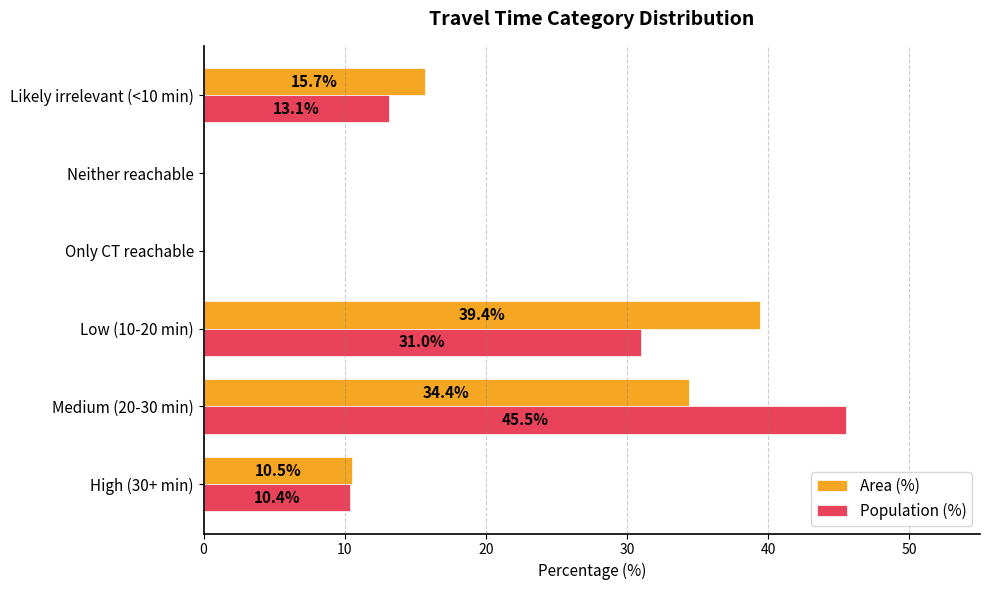

What is the highest value of the Area (%) series?

39.4